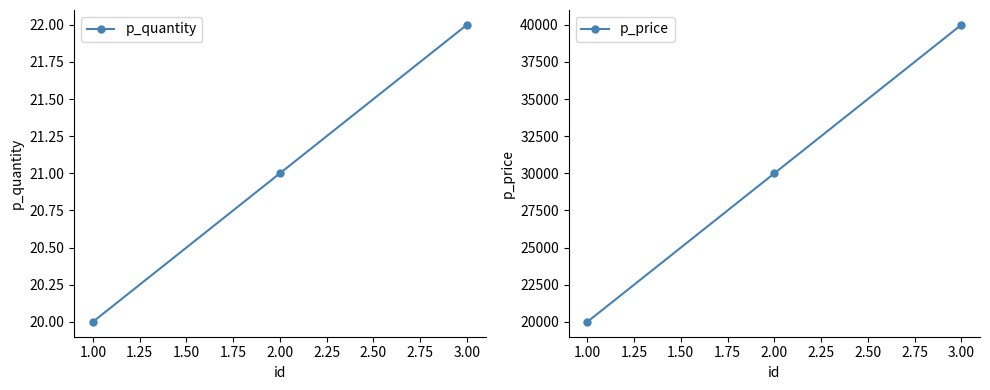

What is the value of the p_quantity point at the 2nd from the left?

21